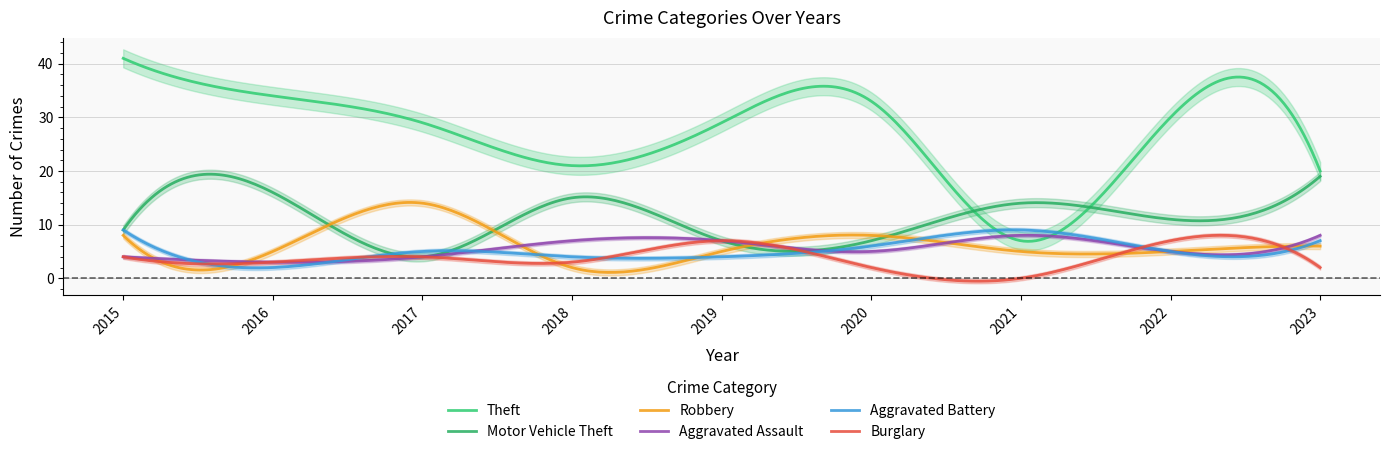

At which category does the chart reach its peak across all series?

2015